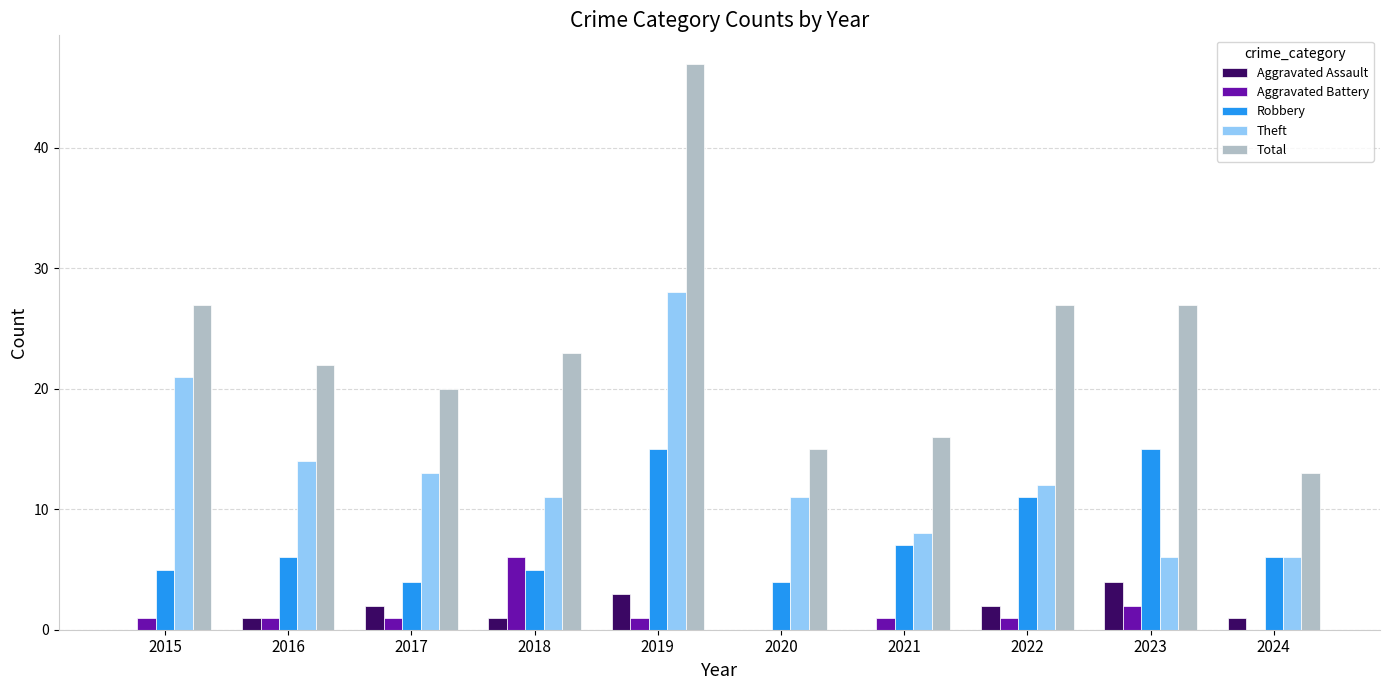

The value of Total at 2016 is 22. True or false?

True